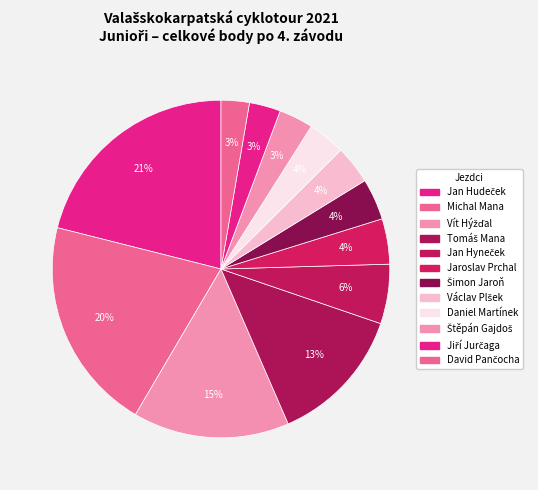

What is the change in value from Václav Plšek to Daniel Martínek?

-1